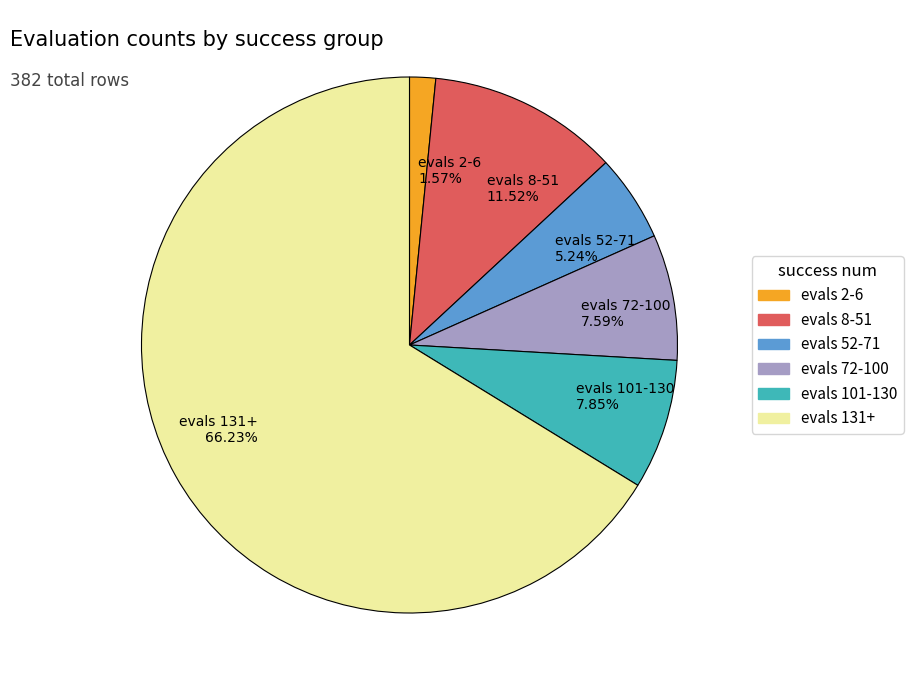

Count the number of slices in the pie.

6